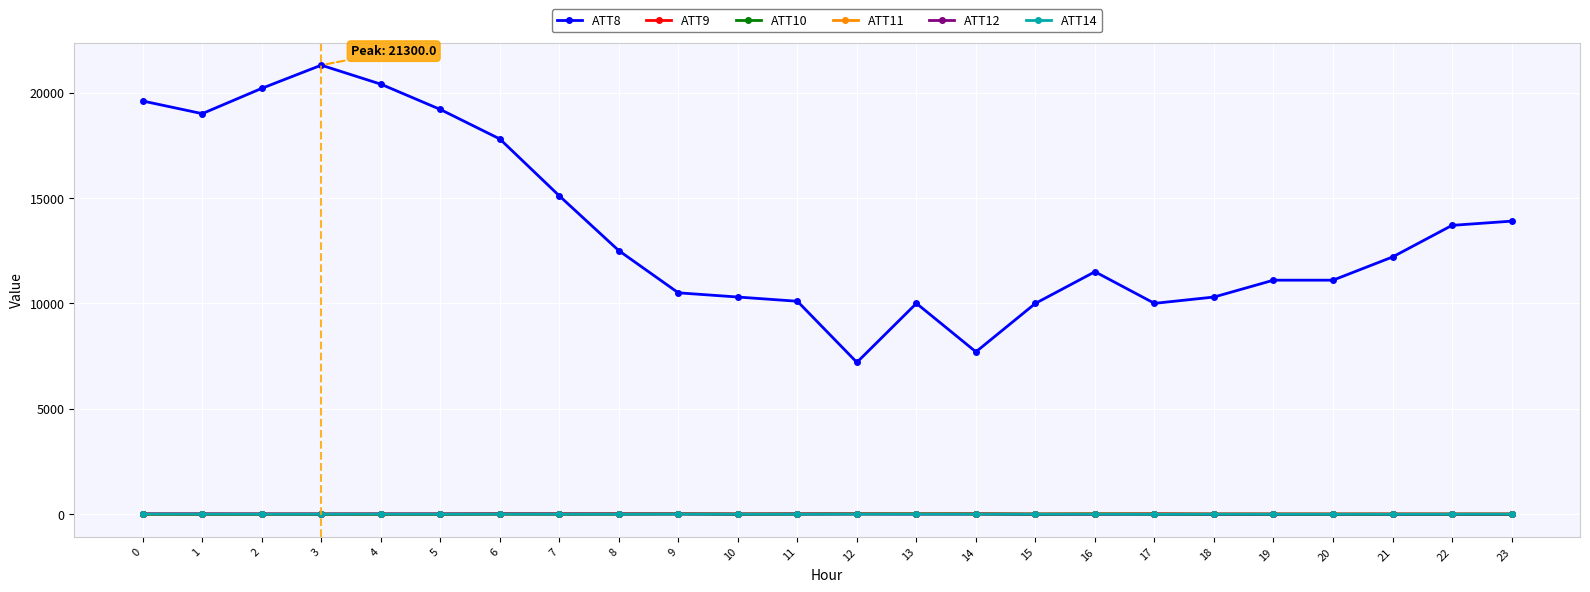

What is the smallest value displayed?

-10.0